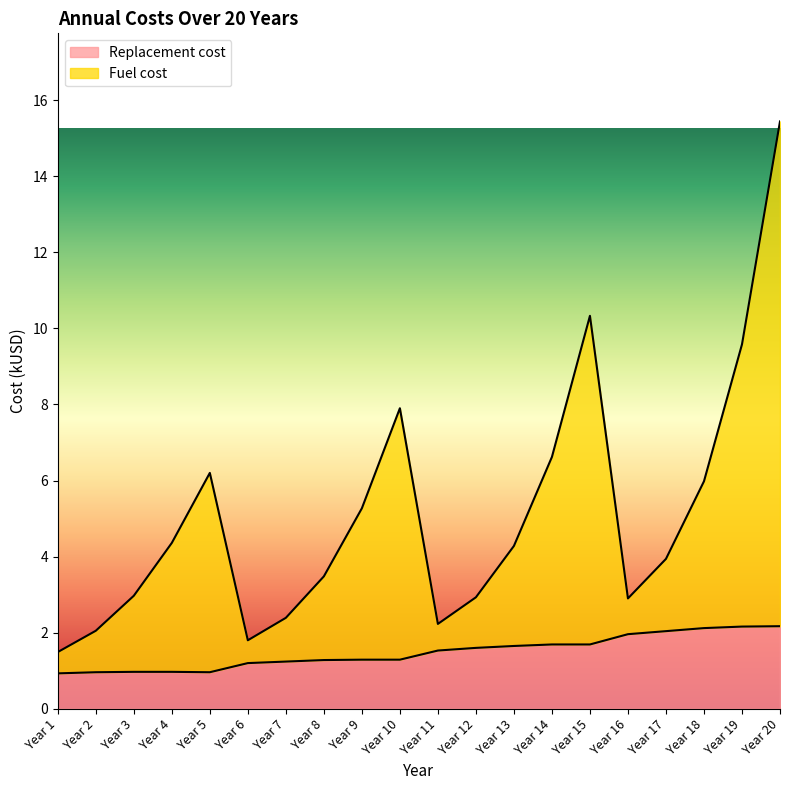

What is the minimum value for Replacement cost?

0.9